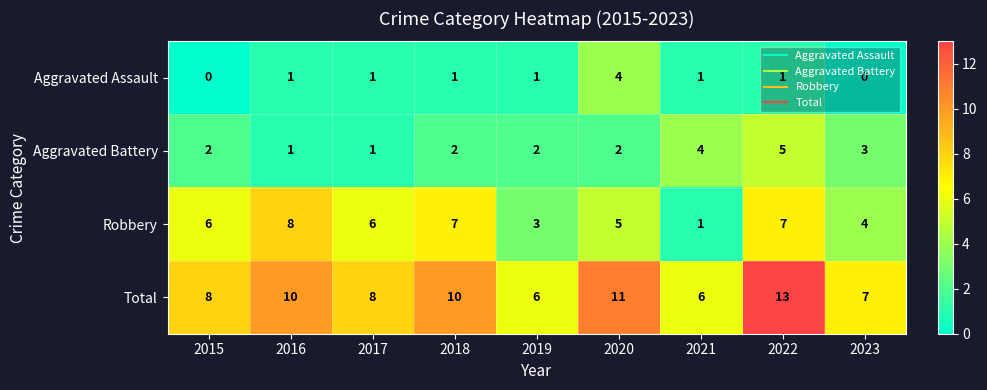

Which category has the highest value across all series?

2022